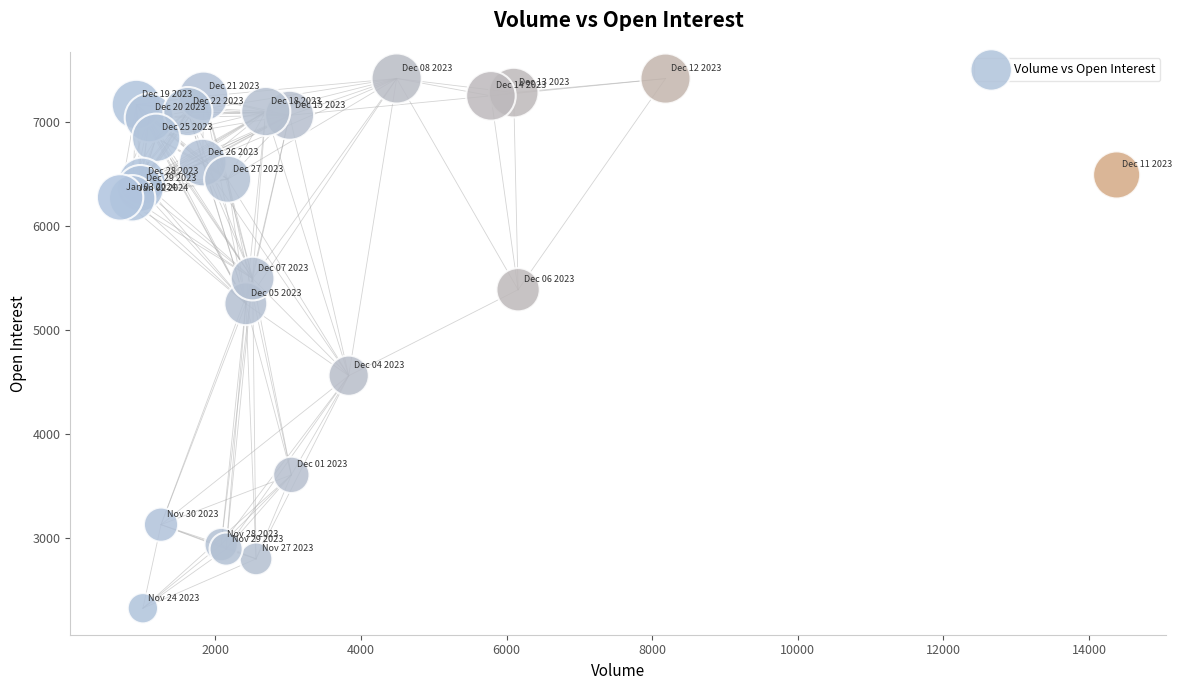

What Y value in the scatter plot is closest to 4873?

4562